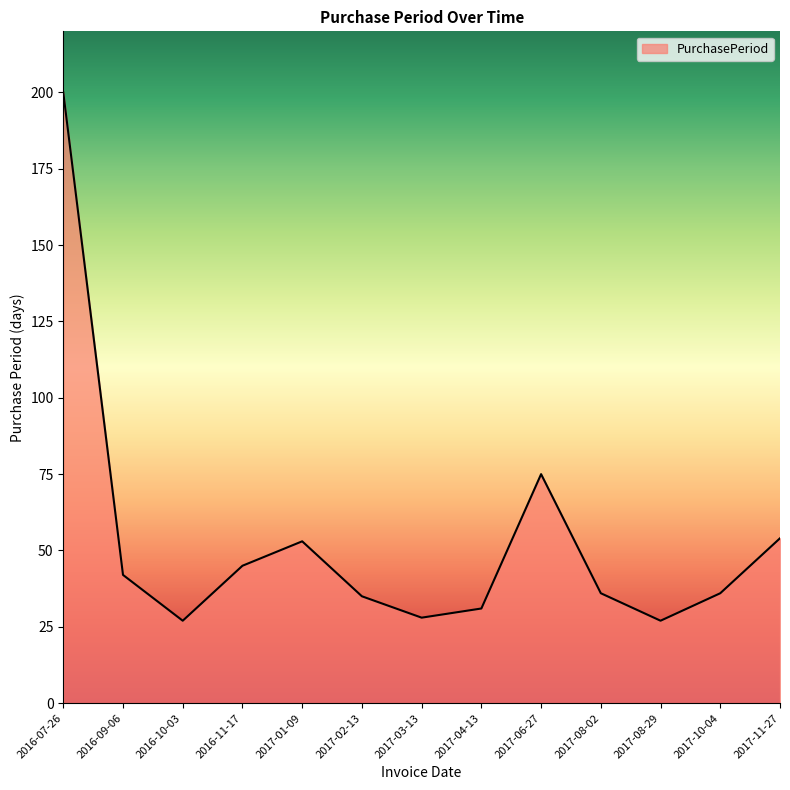

Is it true that the value at 2016-10-03 is 9?

False